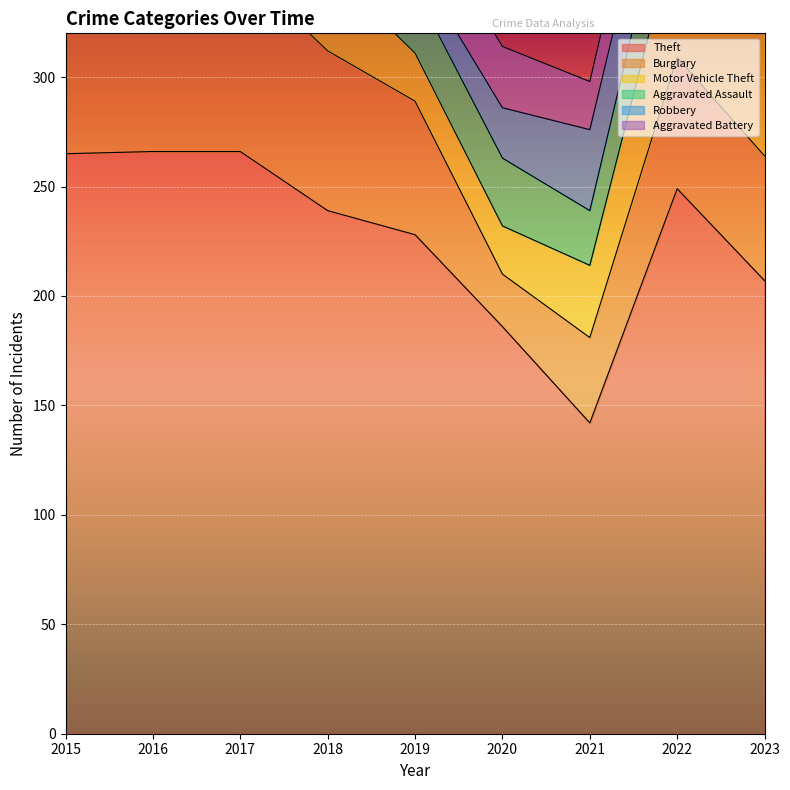

What is the value of the Aggravated Battery point at the 4th from the left?

18